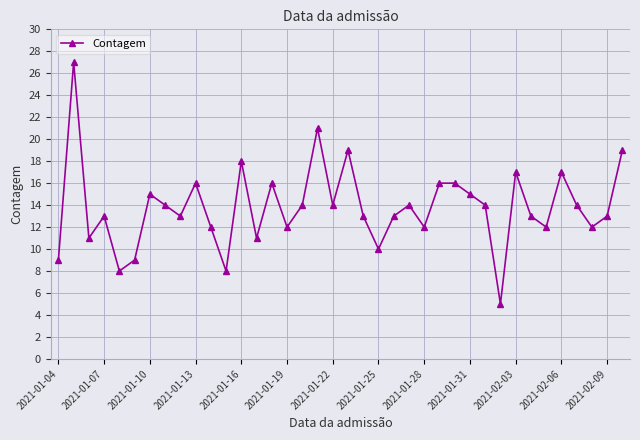

How many points are lower than both their immediate neighbors (excluding endpoints)?

12